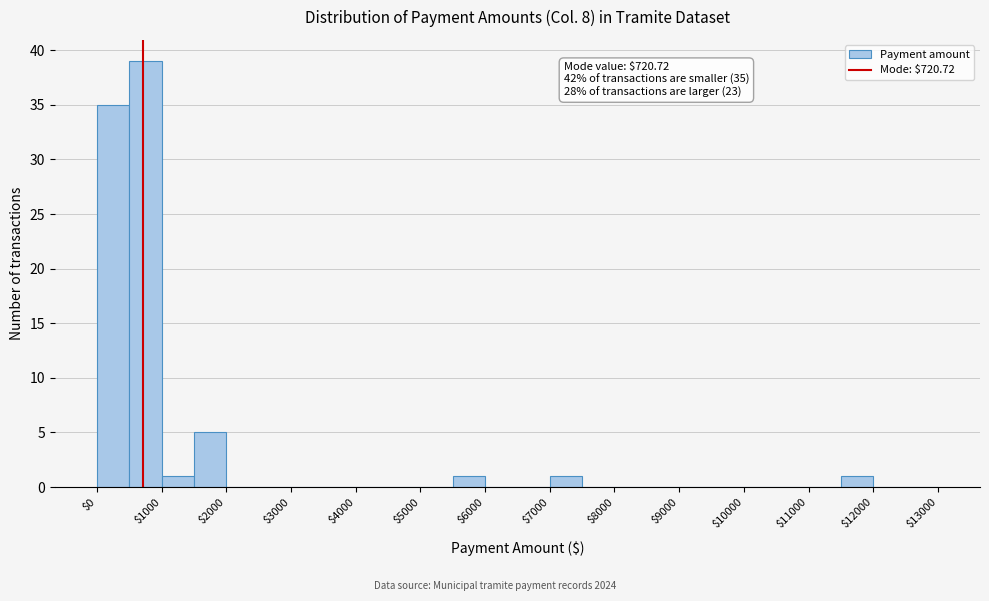

Over which range of the x-axis is the bar tallest?

500 to 1000